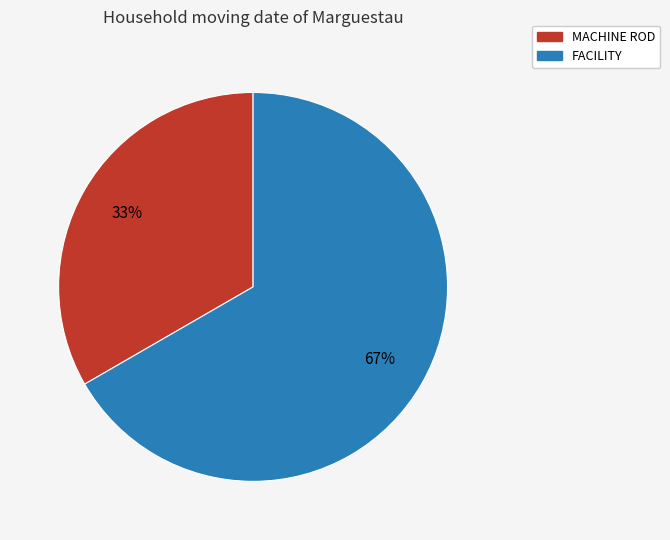

Which has a higher value, MACHINE ROD or FACILITY?

FACILITY